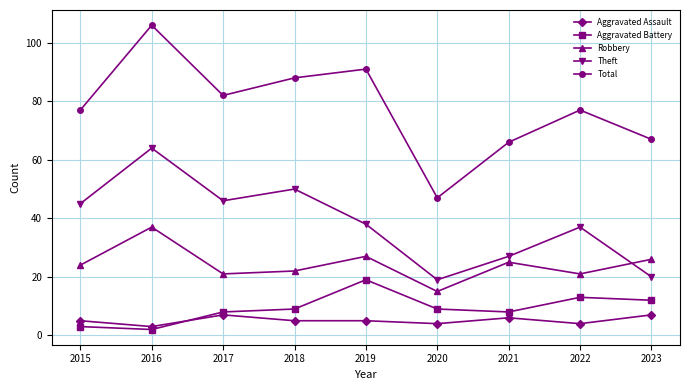

Is it true that Aggravated Battery equals 5 at 2018?

False